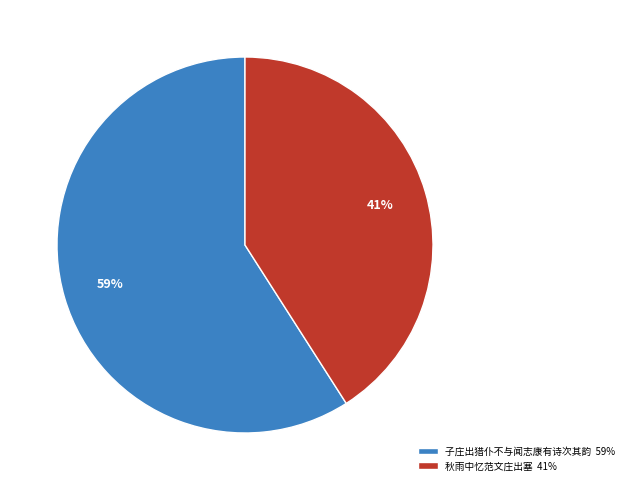

Between 秋雨中忆范文庄出塞 and 子庄出猎仆不与闻志康有诗次其韵, which is larger?

子庄出猎仆不与闻志康有诗次其韵